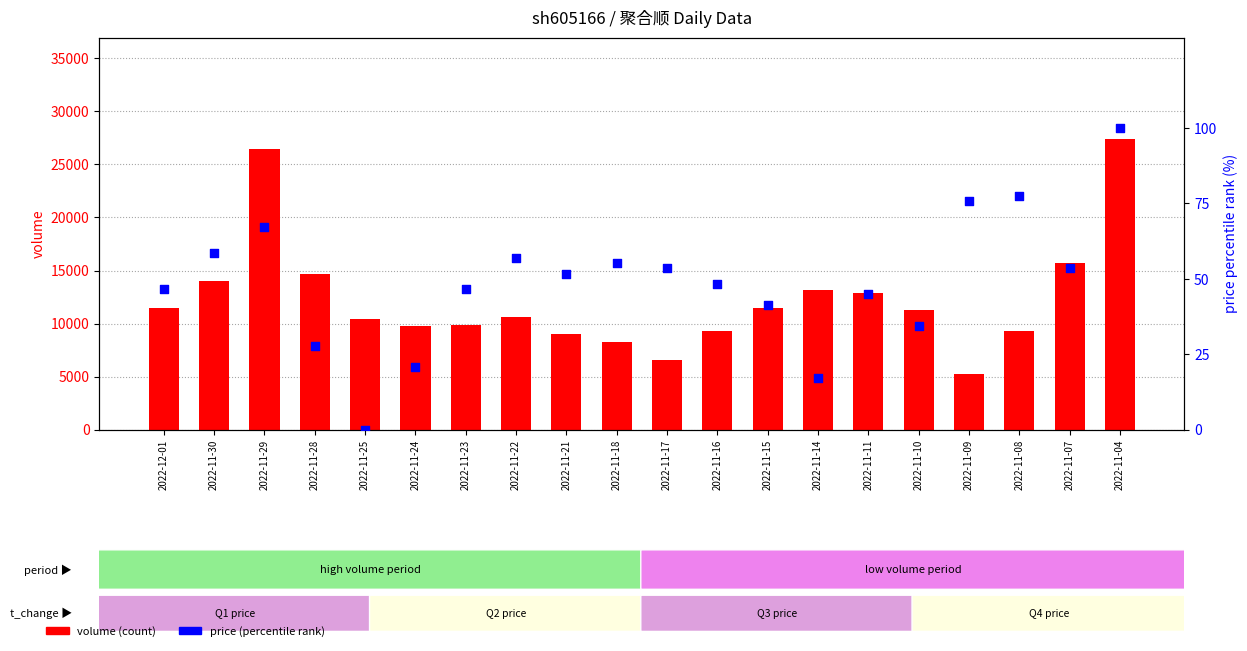

At which category is the sum across all series the highest?

2022-11-04